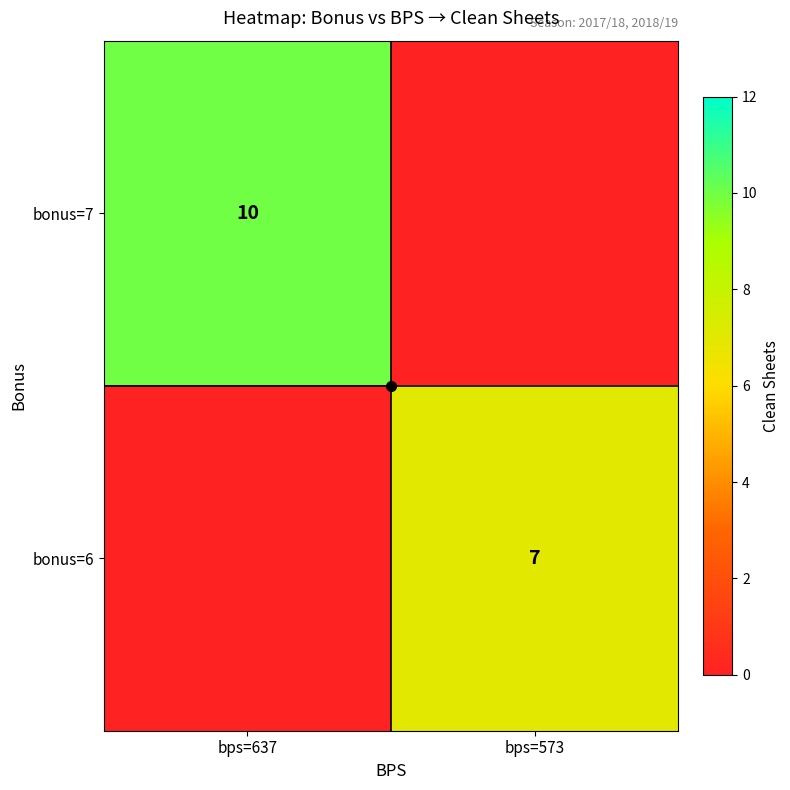

The bonus=7 series shows 0 at bps=573. True or false?

True